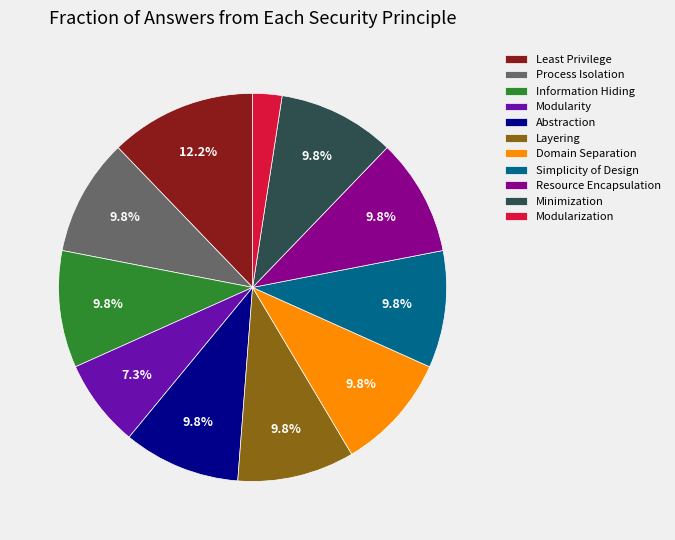

Does Minimization represent more than half of the total?

No